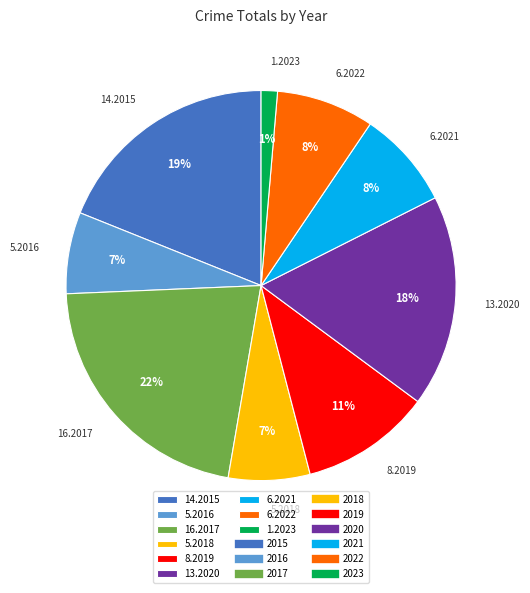

Approximately how many times larger is the value at 6.2021 compared to 16.2017?

0.4